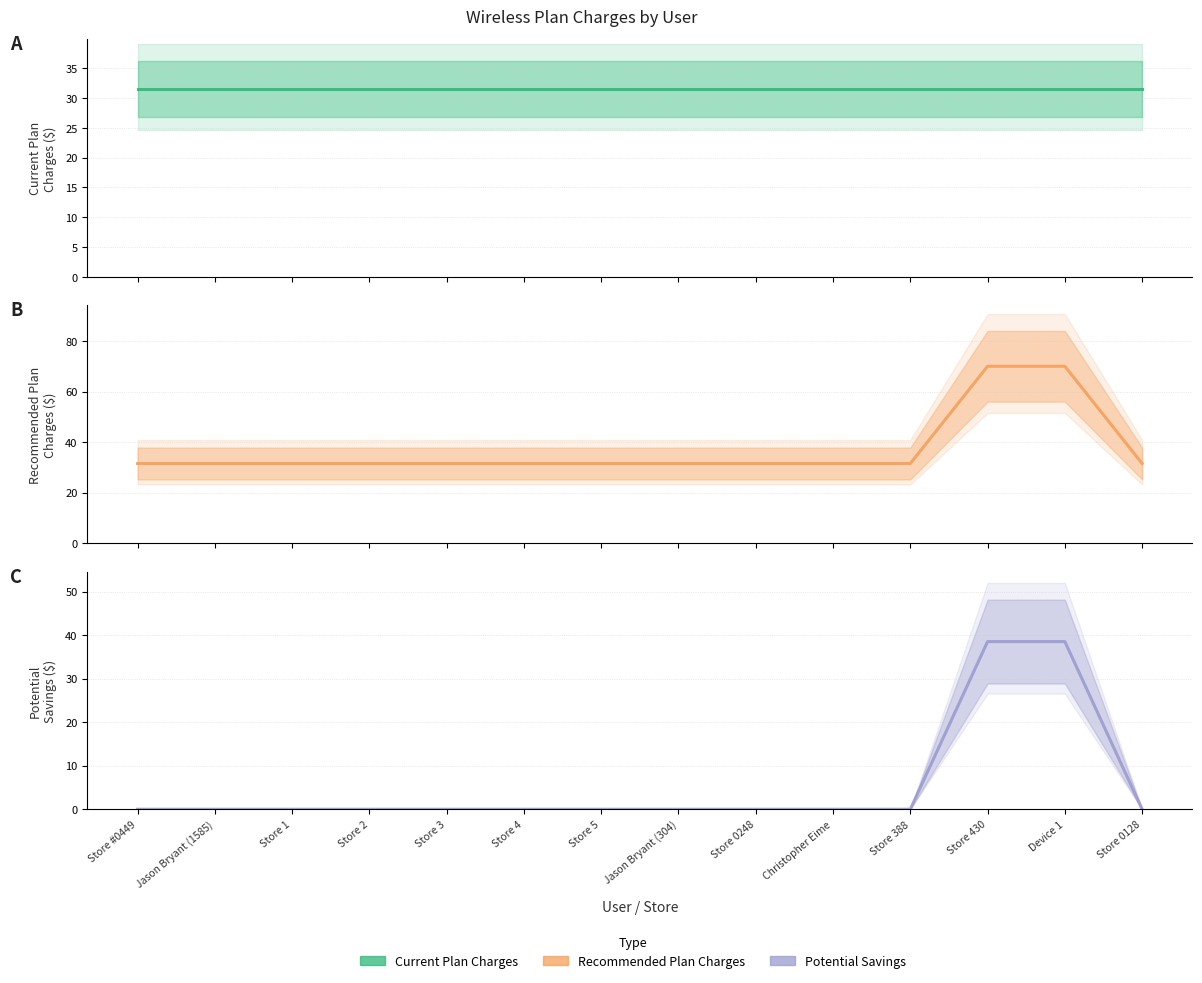

What is the label of the 2nd point from the right?

Device 1